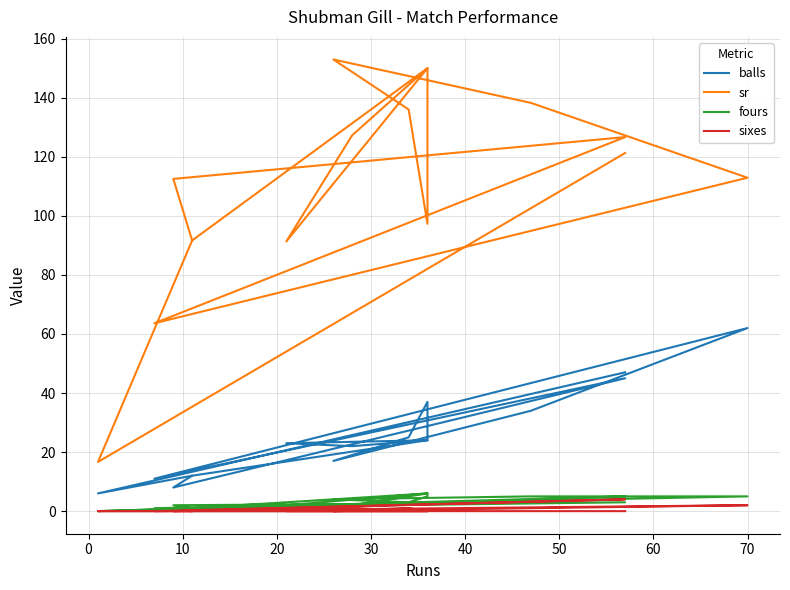

True or false: sr and balls cross at least once.

False